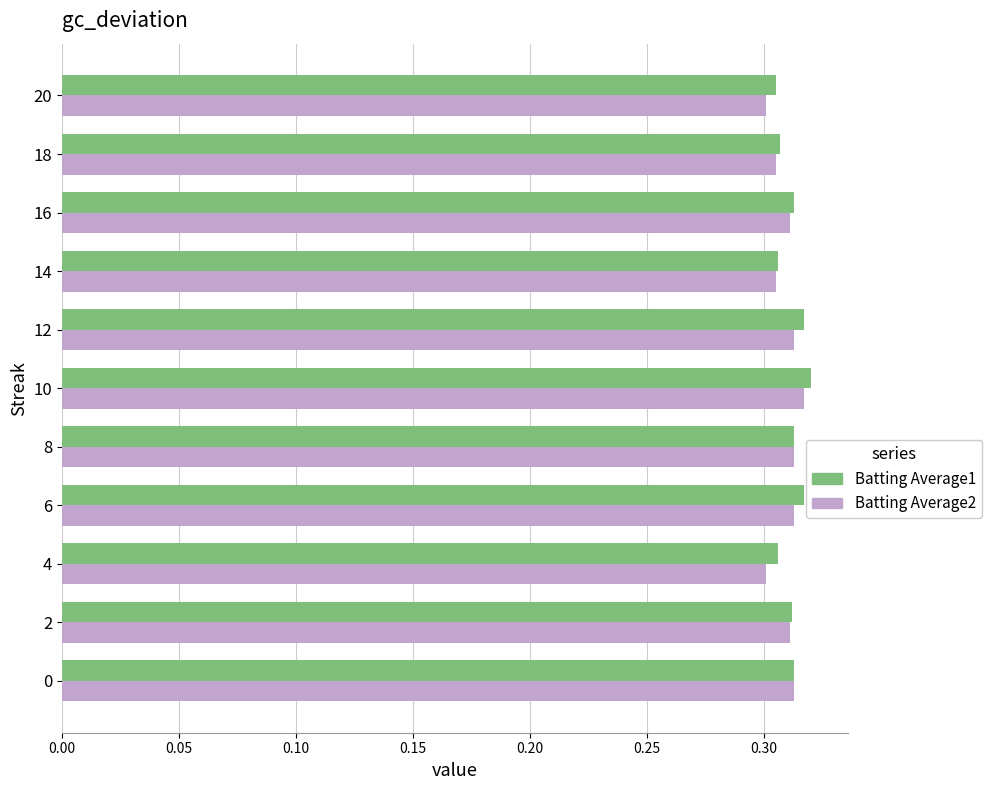

How many data points does each series have?

11